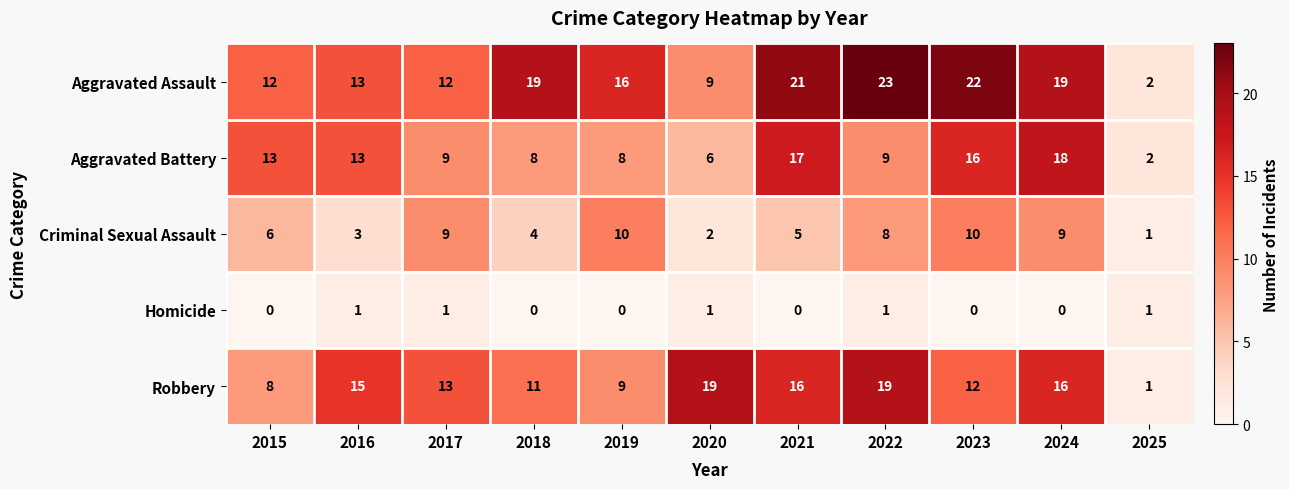

The value of Robbery at 2015 is 8. True or false?

True